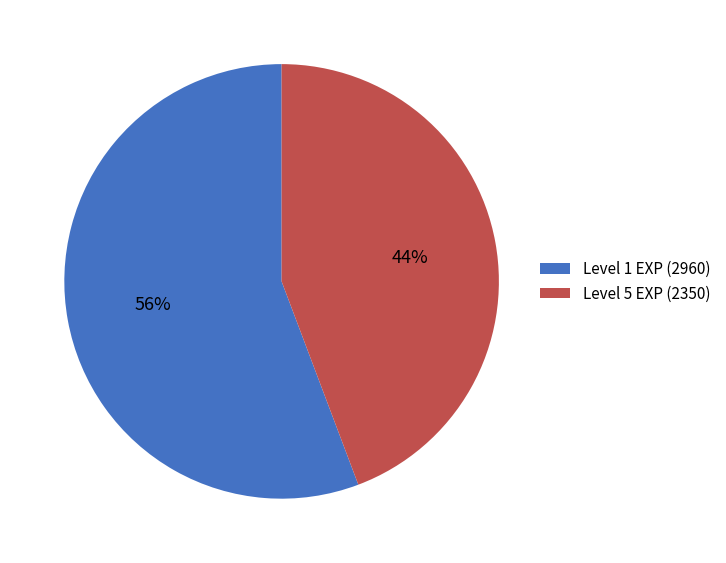

Rank the categories by value from highest to lowest.

Level 1 EXP (2960), Level 5 EXP (2350)